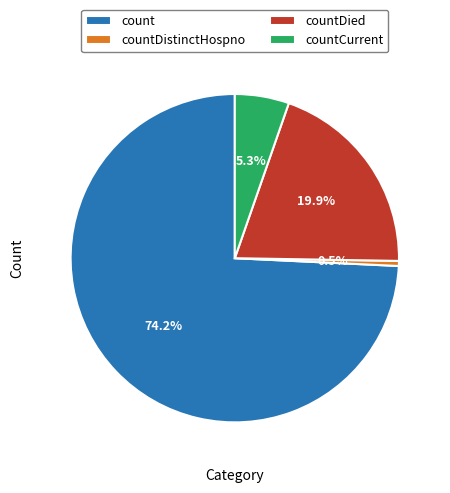

Between countDistinctHospno and countDied, which is larger?

countDied